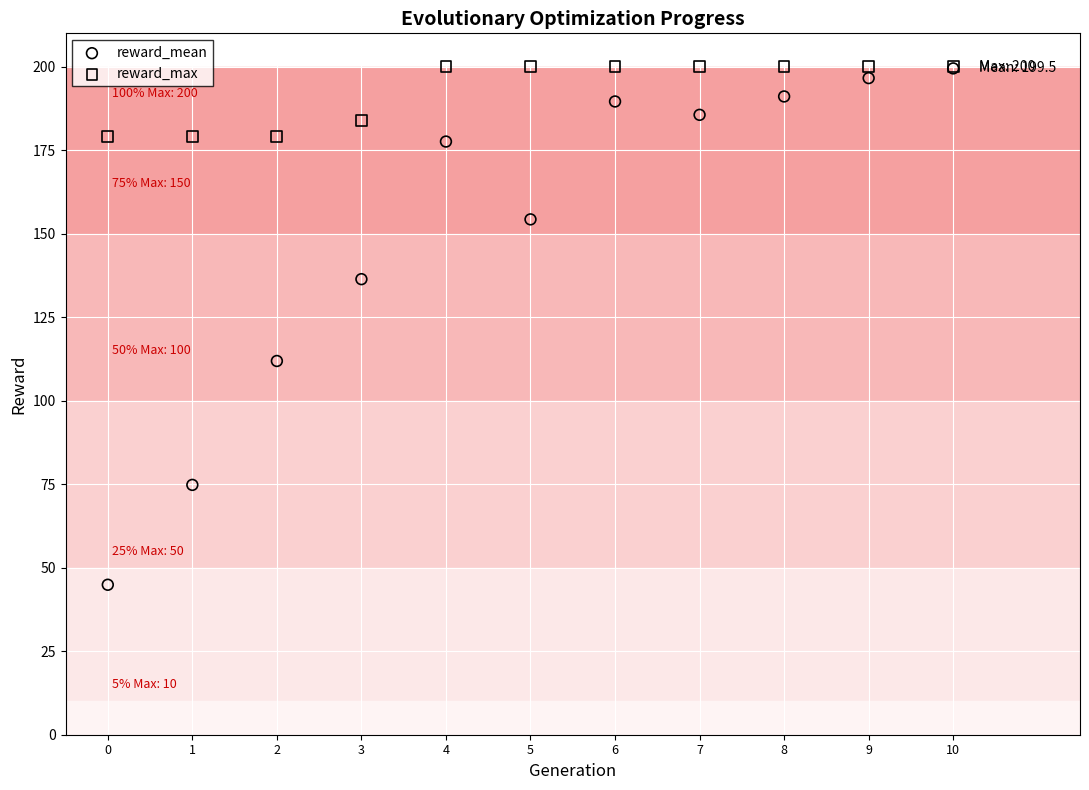

Across all series, what Y value is closest to 122?

111.9